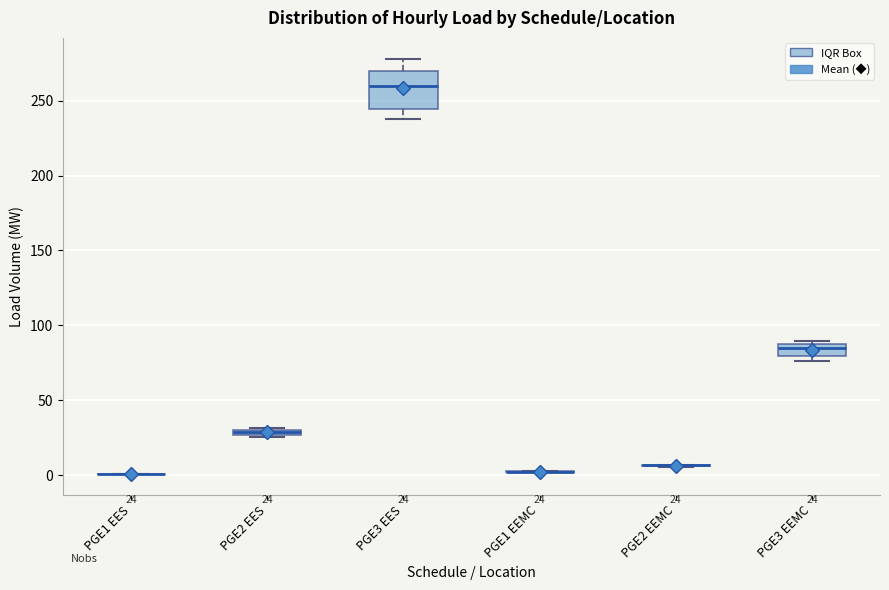

Which box is the tallest, from its lower edge to its upper edge?

PGE3 EES